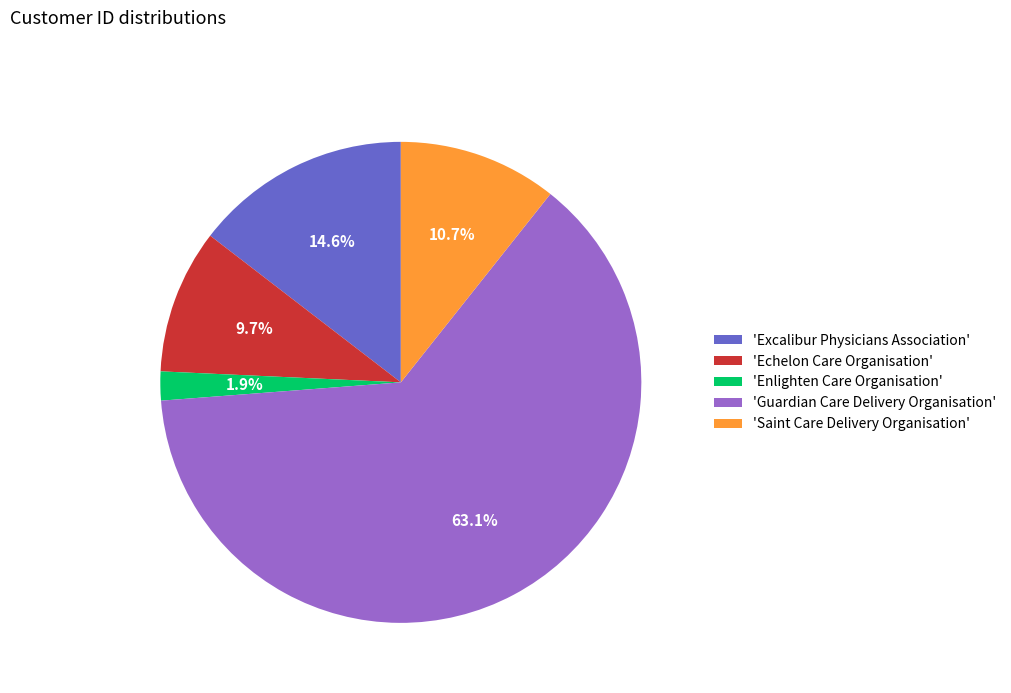

To the nearest percent, what is the average slice percentage?

20%